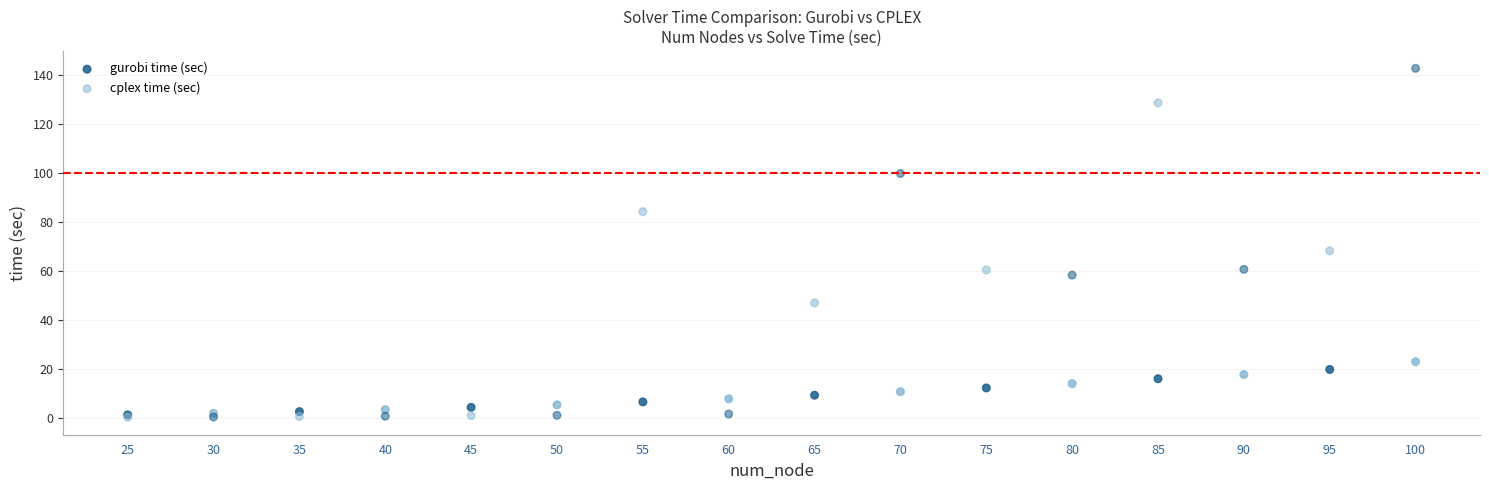

In the cplex time (sec) series, what Y value is closest to 71?

68.2